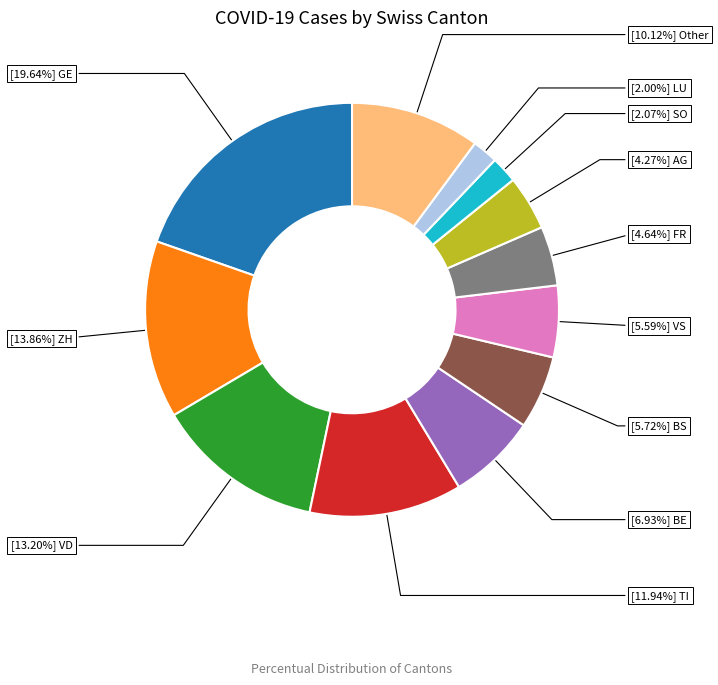

Is there a majority slice in this chart?

No